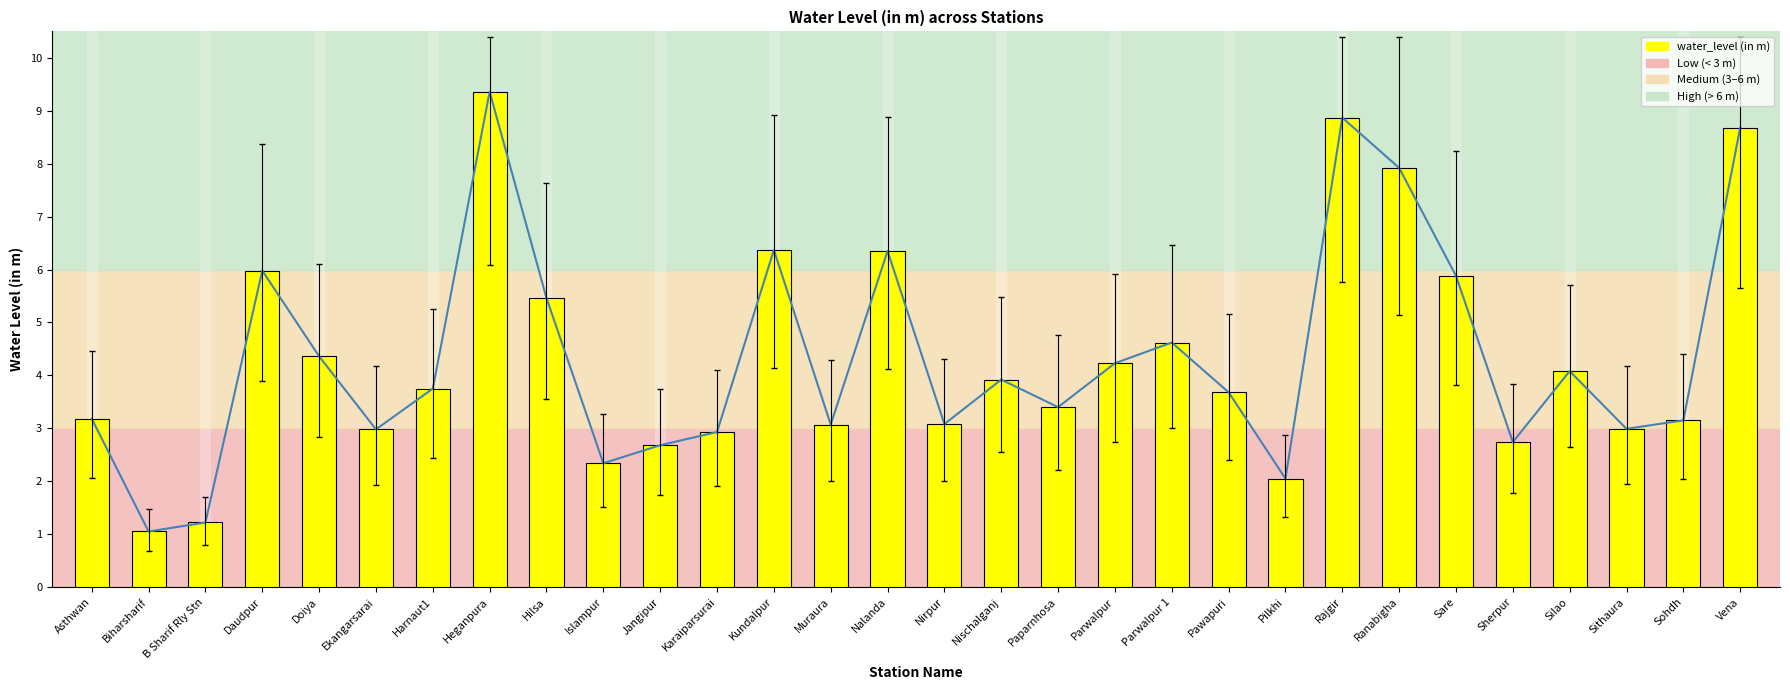

Reading left to right, transcribe all the data shown in this chart.

3.2	1.1	1.2	6.0	4.4	3.0	3.8	9.4	5.5	2.3	2.7	2.9	6.4	3.1	6.3	3.1	3.9	3.4	4.2	4.6	3.7	2.0	8.9	7.9	5.9	2.7	4.1	3.0	3.1	8.7